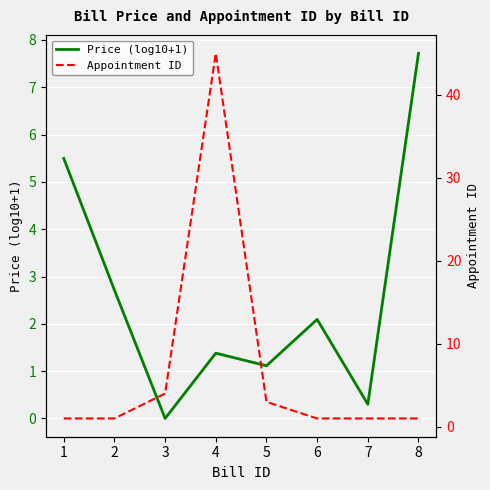

What is the maximum value for Price (log10+1)?

7.7